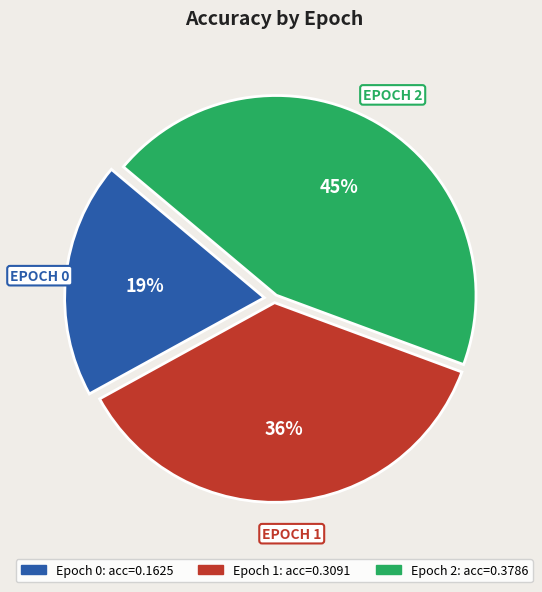

To the nearest percent, what is the average slice percentage?

33%